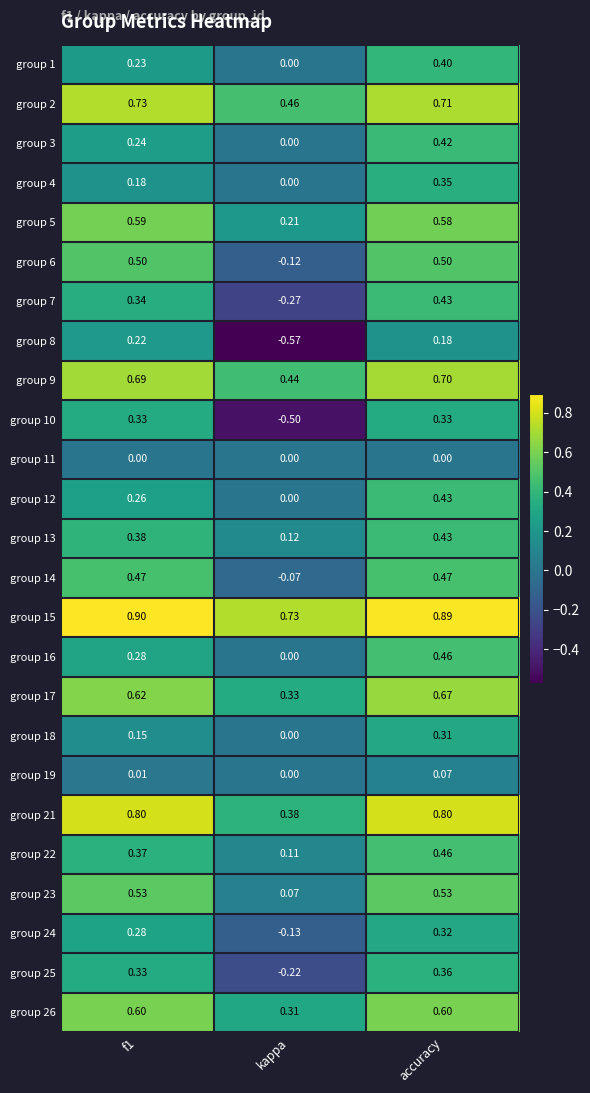

Where is group 15 nearest to the value 0?

kappa